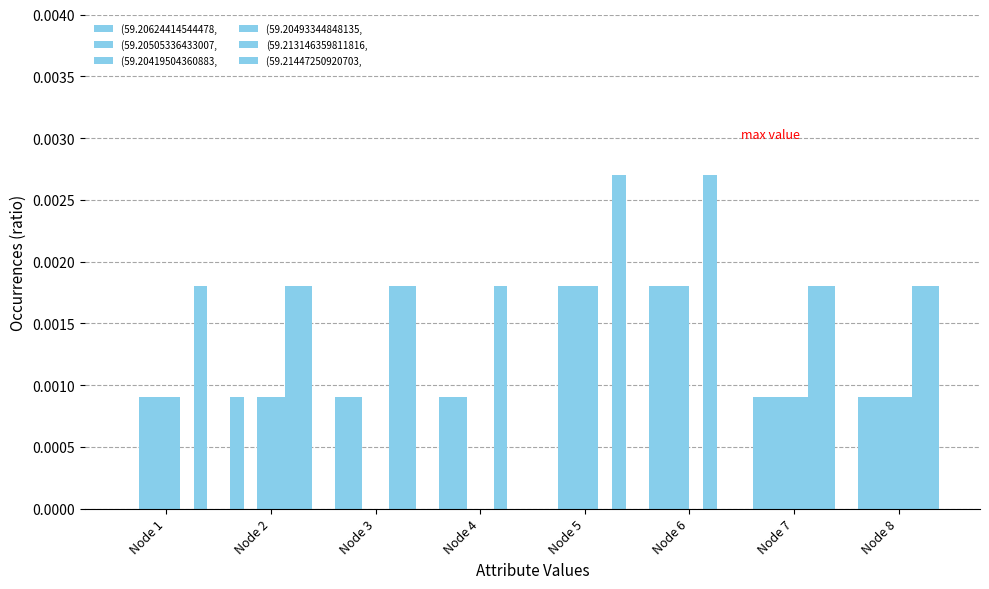

At which category does the chart reach its minimum across all series?

Node 1